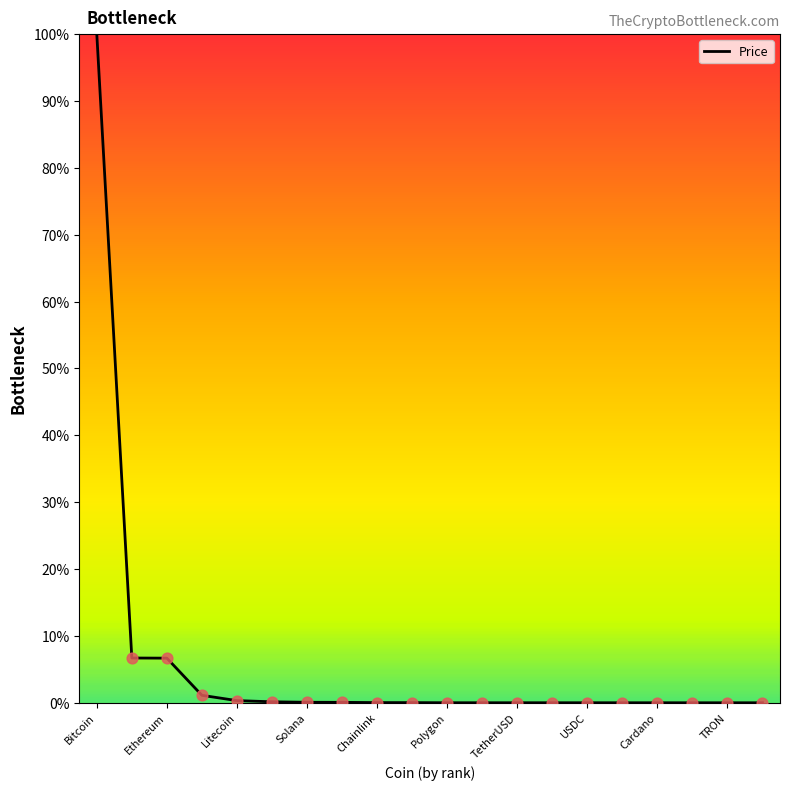

What is the greatest value displayed?

100.0